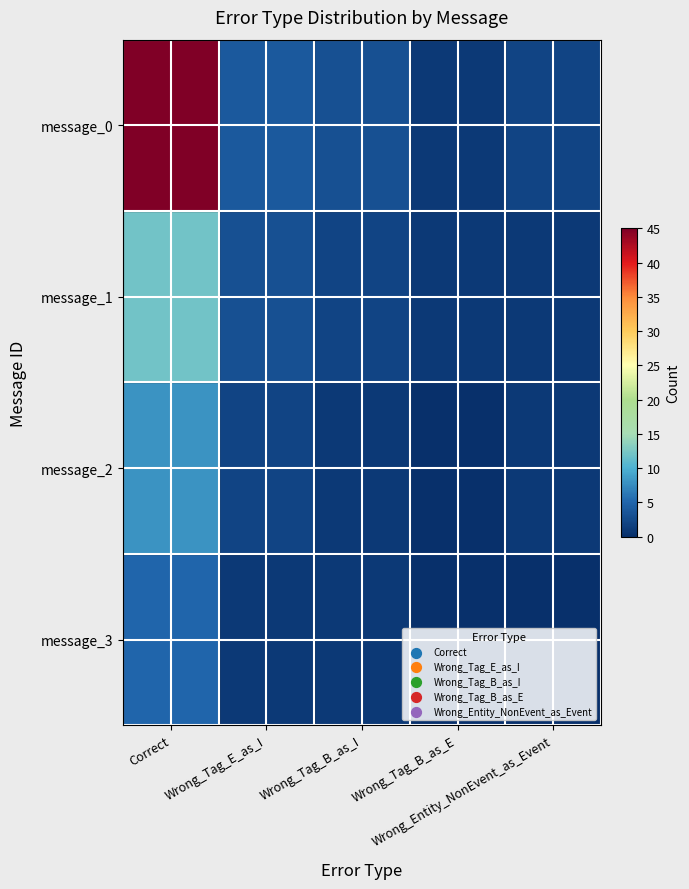

Reading left to right, what are all the values shown in this chart?

message_0: Correct=45	Wrong_Tag_E_as_I=4	Wrong_Tag_B_as_I=3	Wrong_Tag_B_as_E=1	Wrong_Entity_NonEvent_as_Event=2
message_1: Correct=12	Wrong_Tag_E_as_I=3	Wrong_Tag_B_as_I=2	Wrong_Tag_B_as_E=1	Wrong_Entity_NonEvent_as_Event=1
message_2: Correct=8	Wrong_Tag_E_as_I=2	Wrong_Tag_B_as_I=1	Wrong_Tag_B_as_E=0	Wrong_Entity_NonEvent_as_Event=1
message_3: Correct=5	Wrong_Tag_E_as_I=1	Wrong_Tag_B_as_I=1	Wrong_Tag_B_as_E=0	Wrong_Entity_NonEvent_as_Event=0